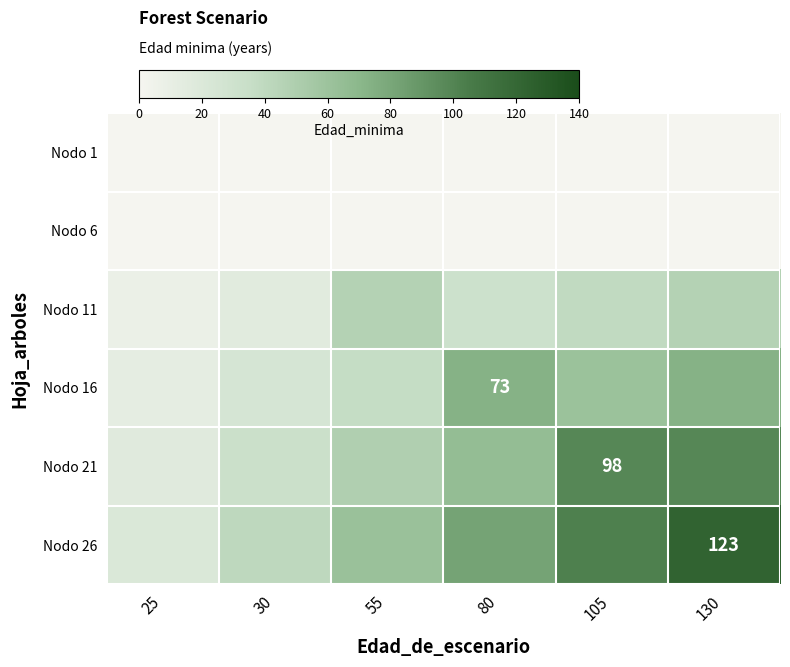

What is the maximum value shown in the chart?

123.0